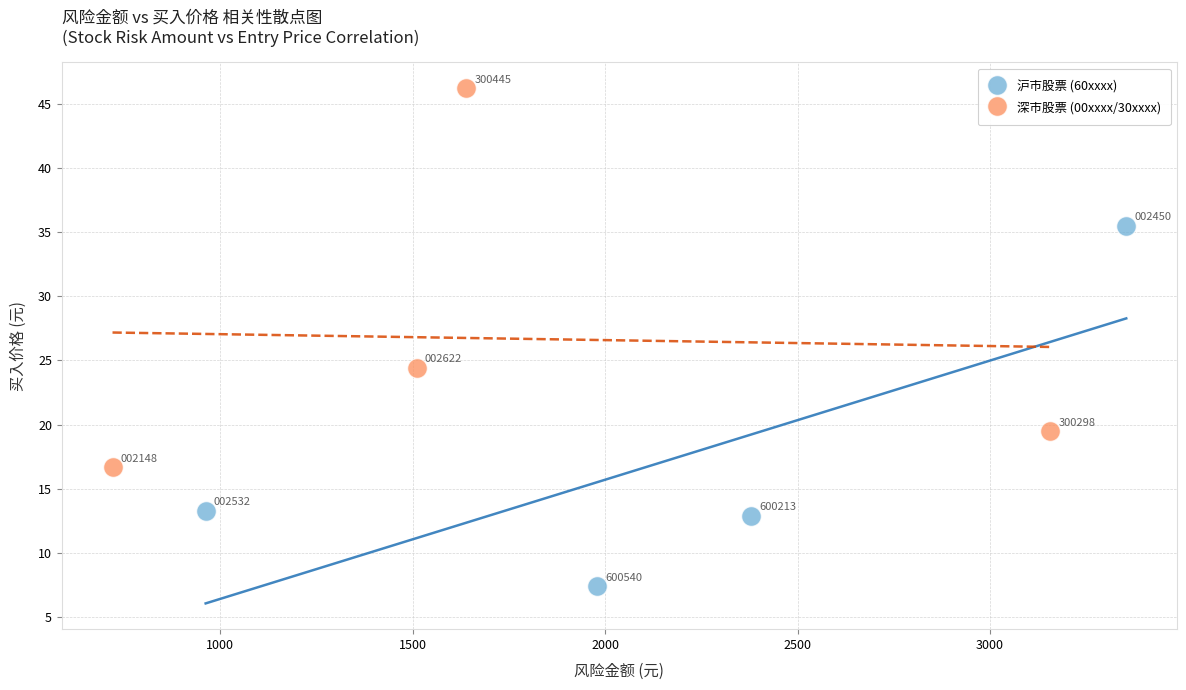

Which series contains the lowest Y value?

沪市股票 (60xxxx)